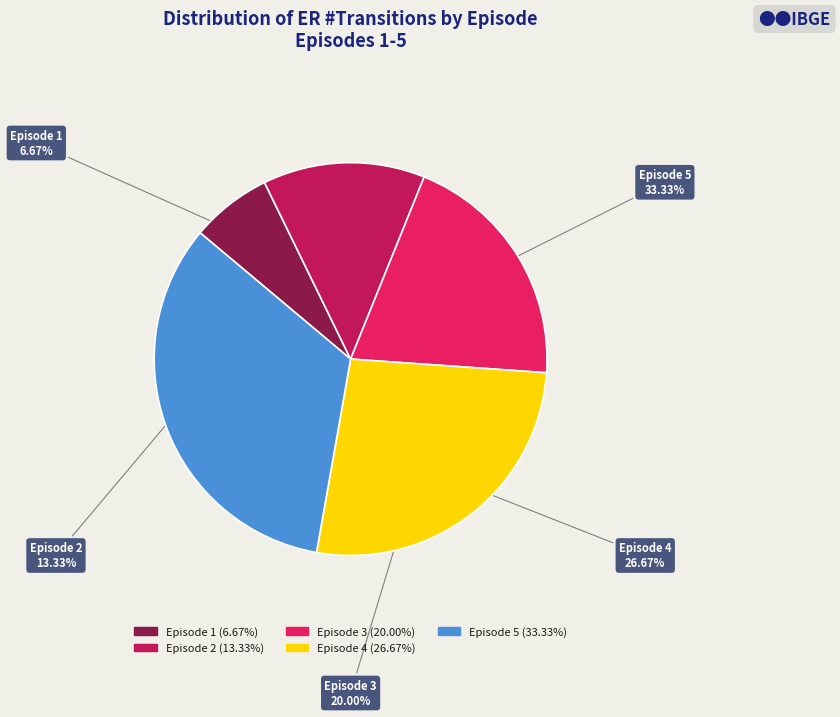

Is there a majority slice in this chart?

No